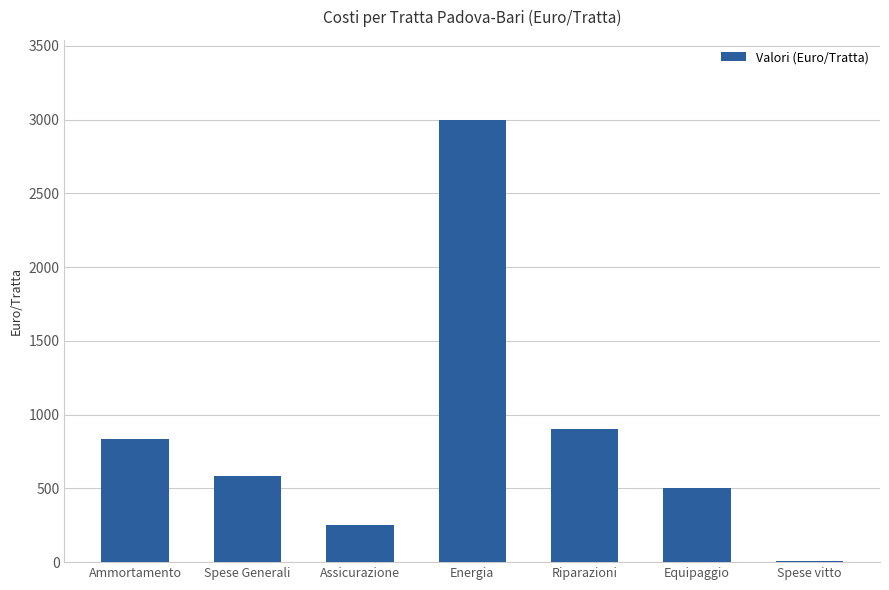

At which label does the data first exceed 583?

Ammortamento